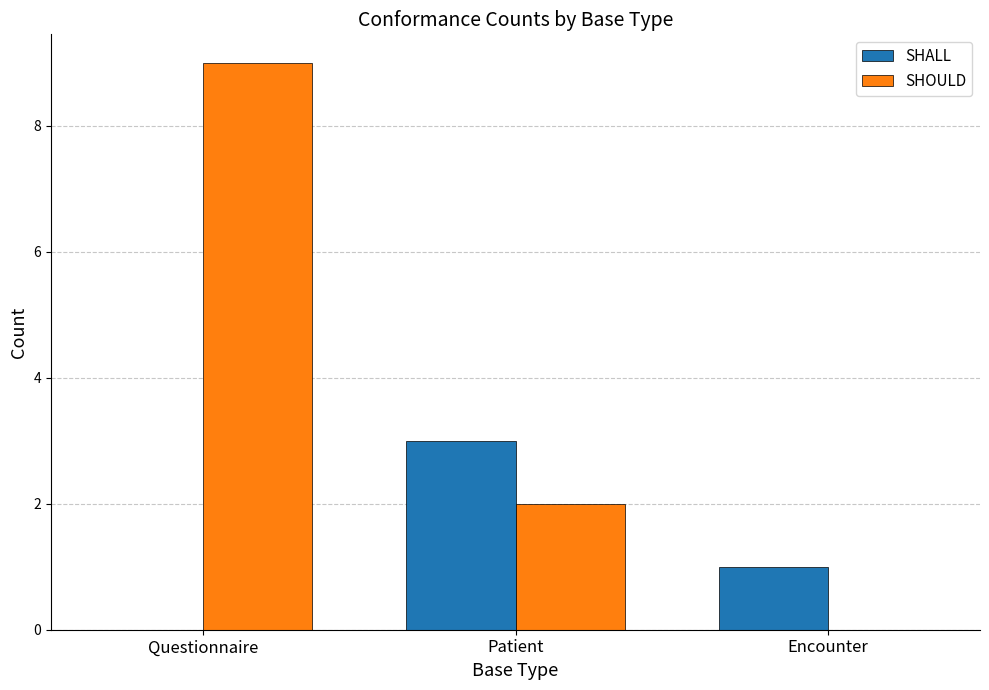

Read the SHALL value at Encounter.

1